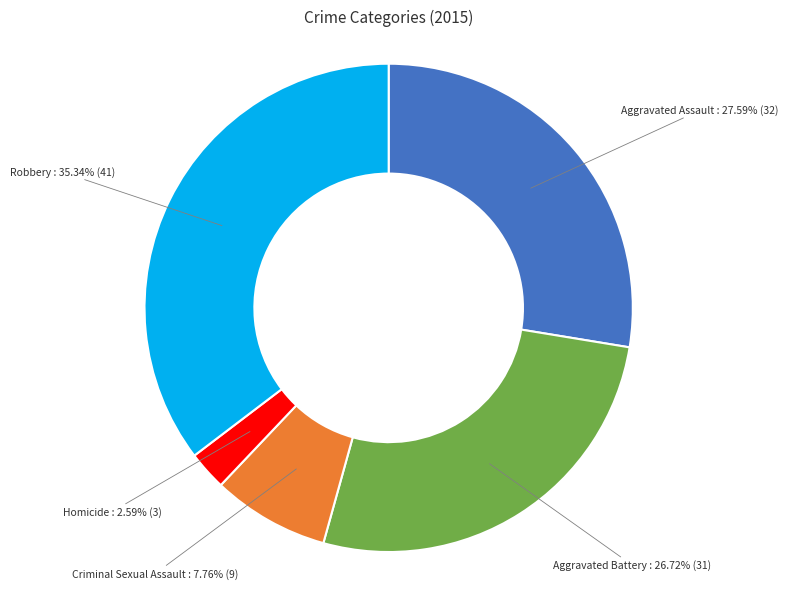

How many segments does this pie chart have?

5